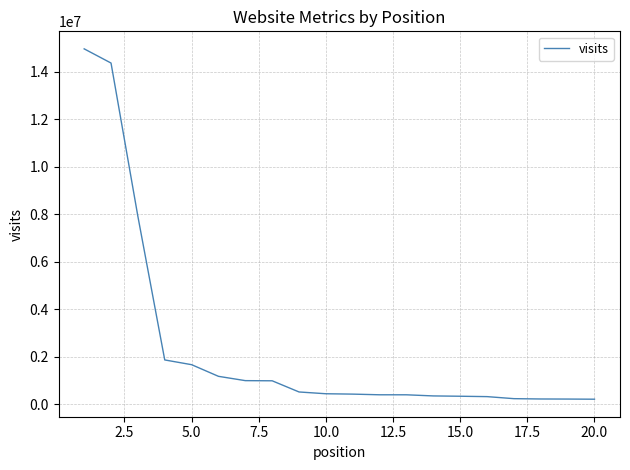

What is the greatest value displayed?

14973142